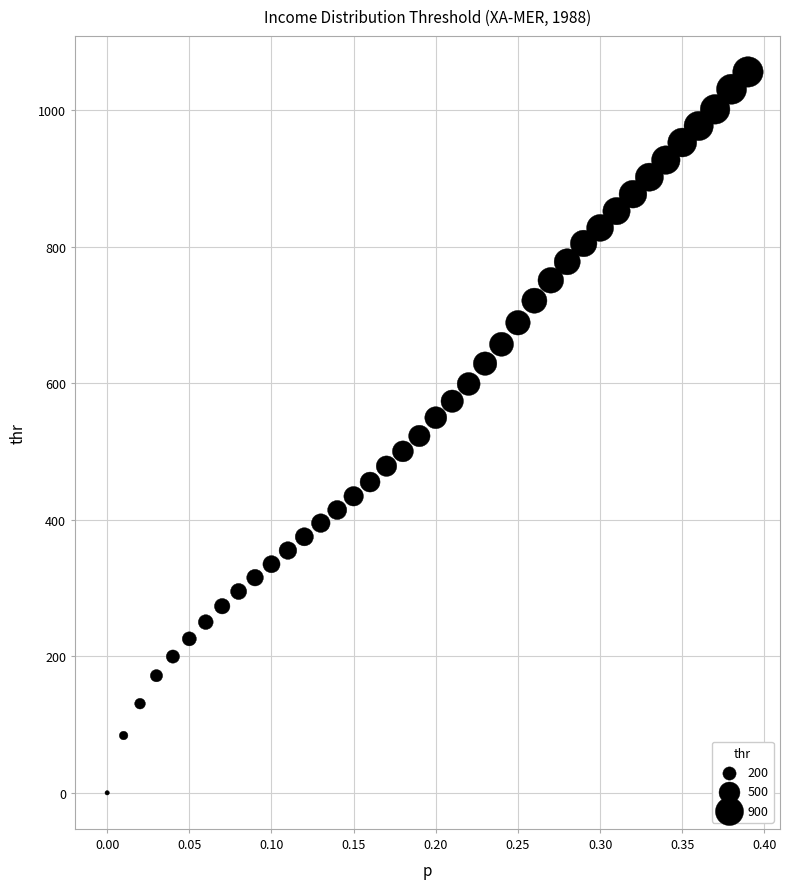

What is the range of Y values (max minus min)?

1055.9